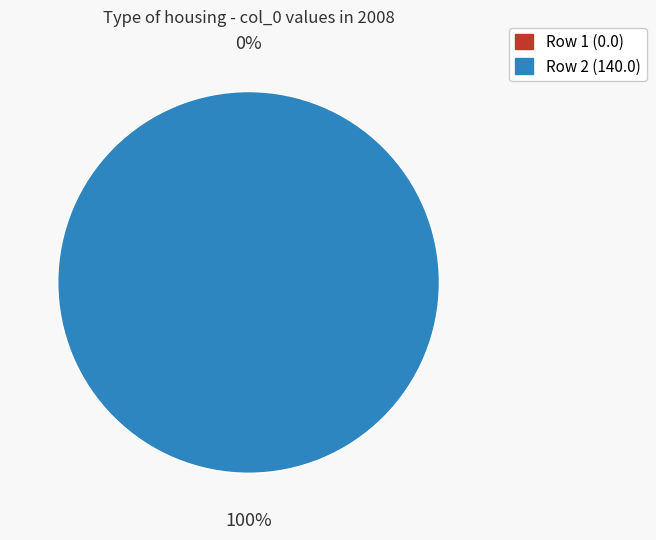

How many slices are in this pie chart?

2